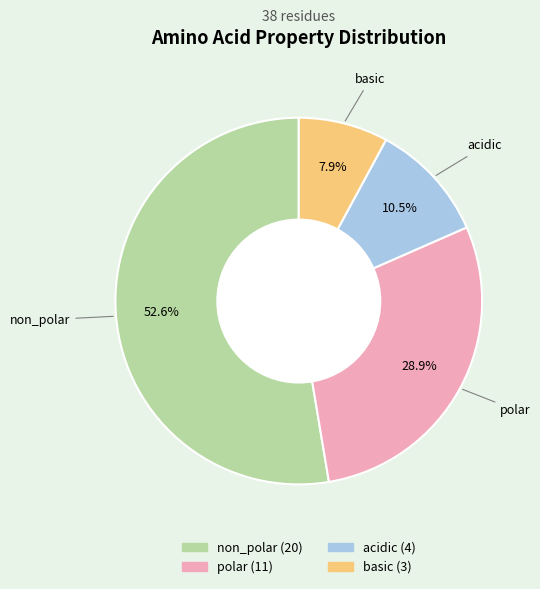

Rank the categories by value from lowest to highest.

basic, acidic, polar, non_polar